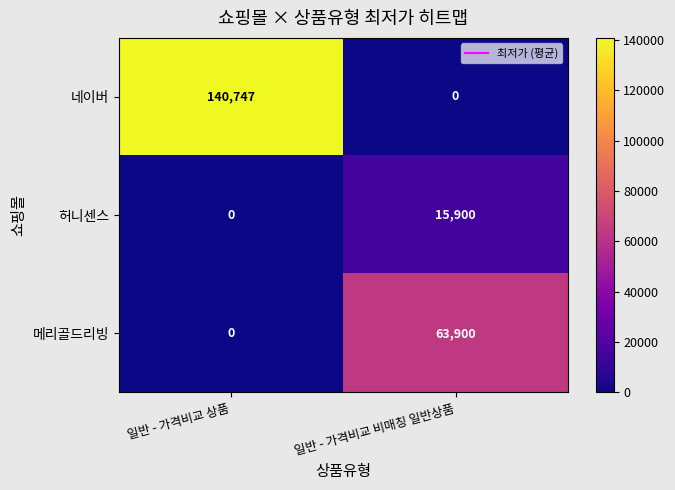

Rank the series by their average value, from highest to lowest.

네이버, 메리골드리빙, 허니센스